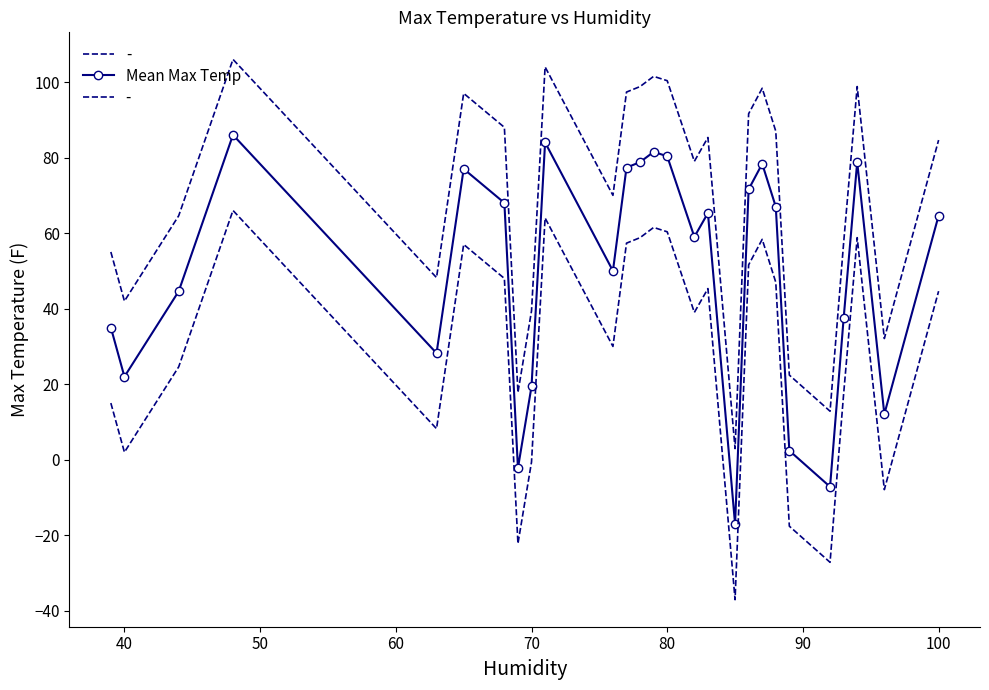

Is it true that the value at 80 is 112.9?

False